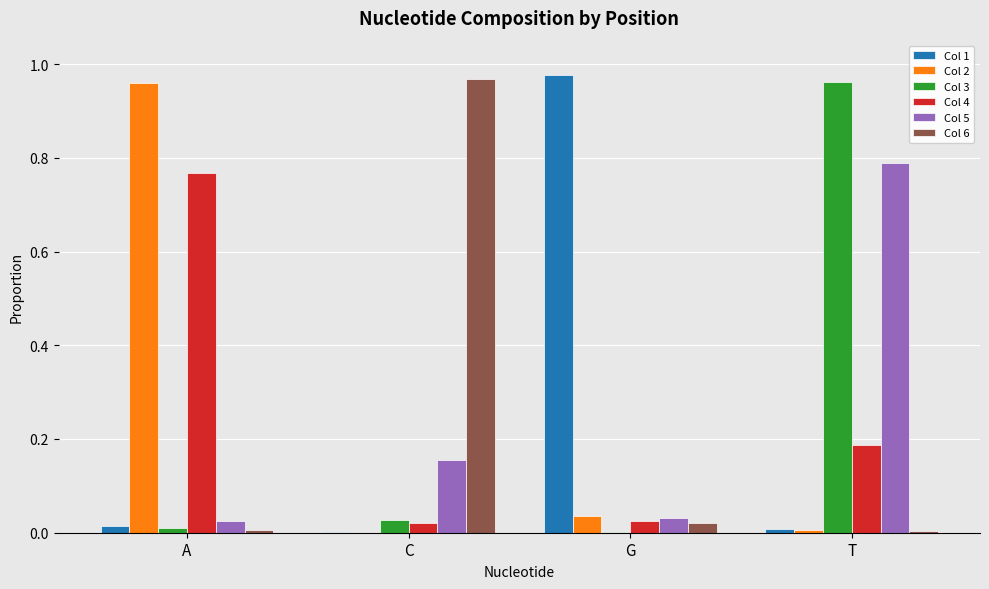

At which category is the sum across all series the highest?

T